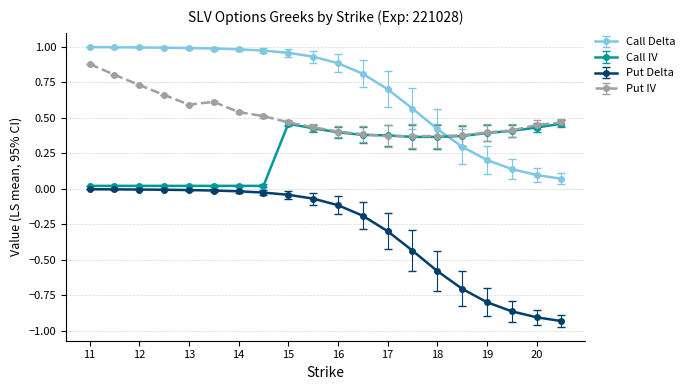

Which series has the widest spread of values?

Put Delta